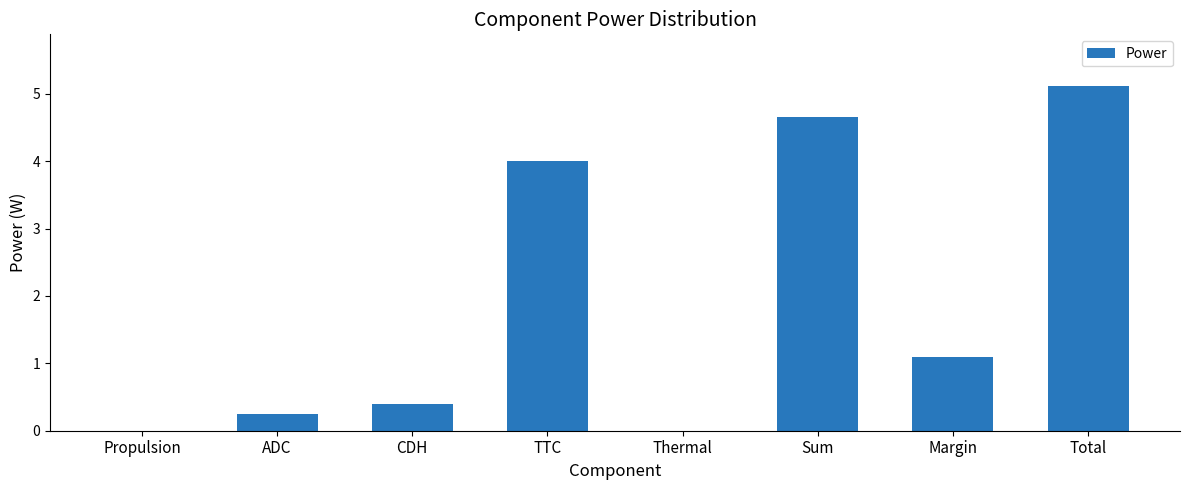

What is the change in value from TTC to Margin?

-2.9